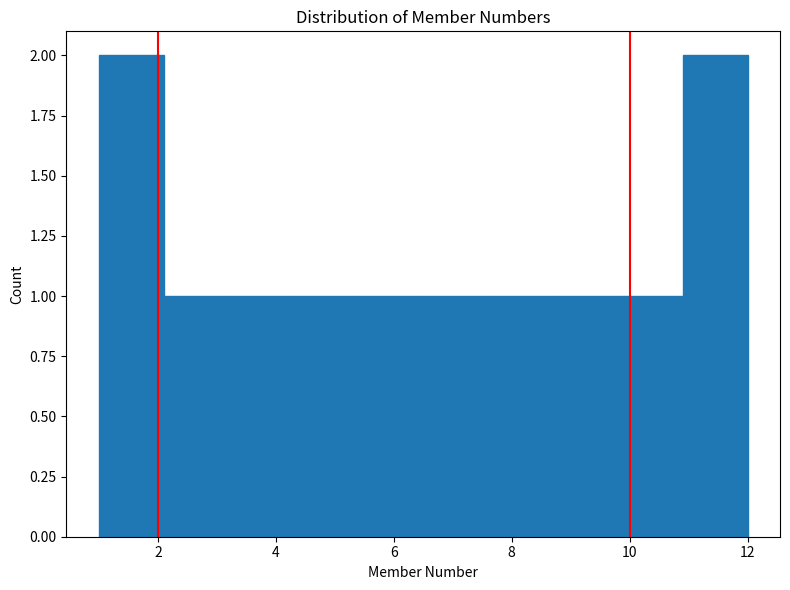

What is the height of the bar covering 5.4 to 6.5 on the x-axis? Neither the bar edges nor the heights are printed on the chart, so give them approximately, as read against the axes.

1